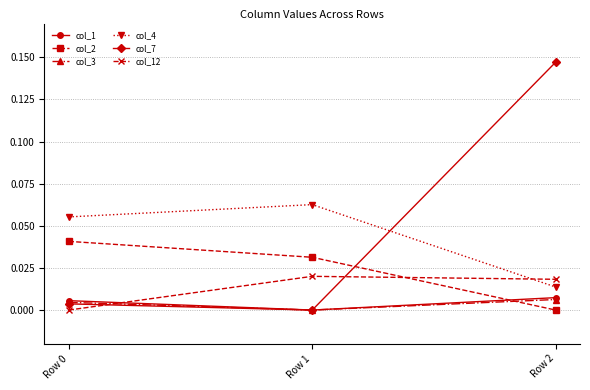

Is this an area chart (filled region under the line)?

No